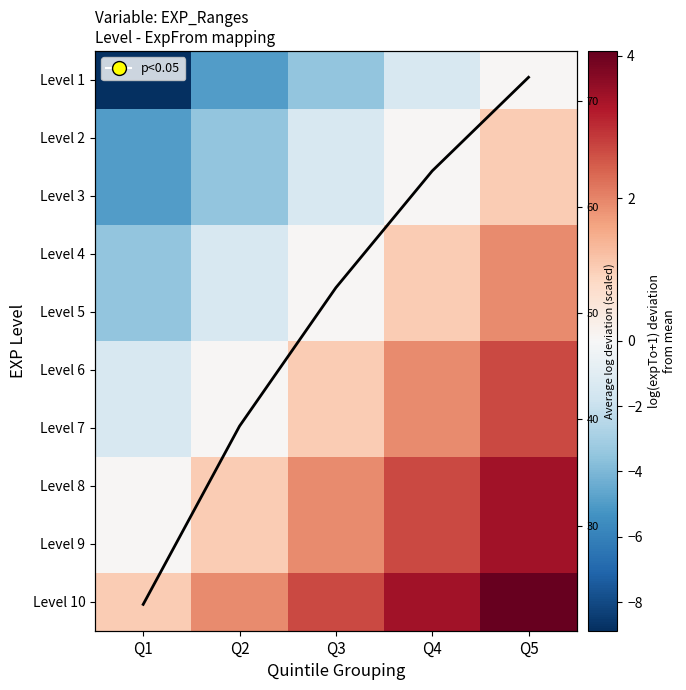

Between Q3 and Q4, which series saw the biggest shift?

Col mean trend